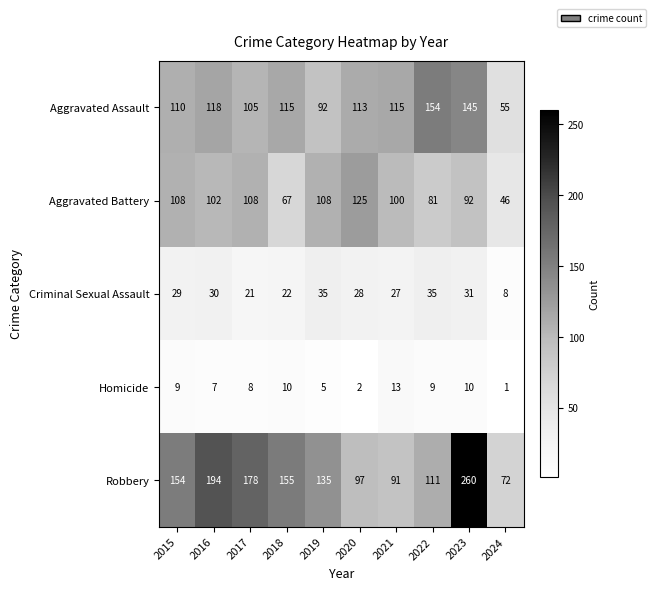

Which category has the highest value across all series?

2023